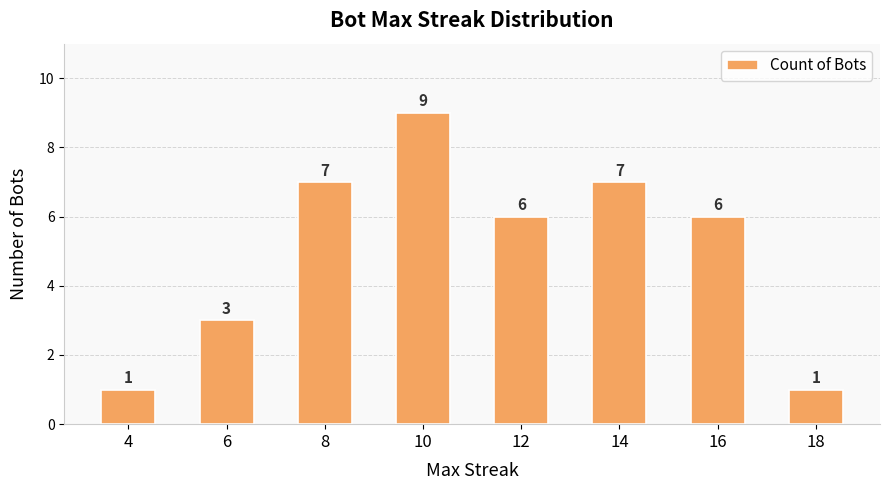

How many values are below 6?

3